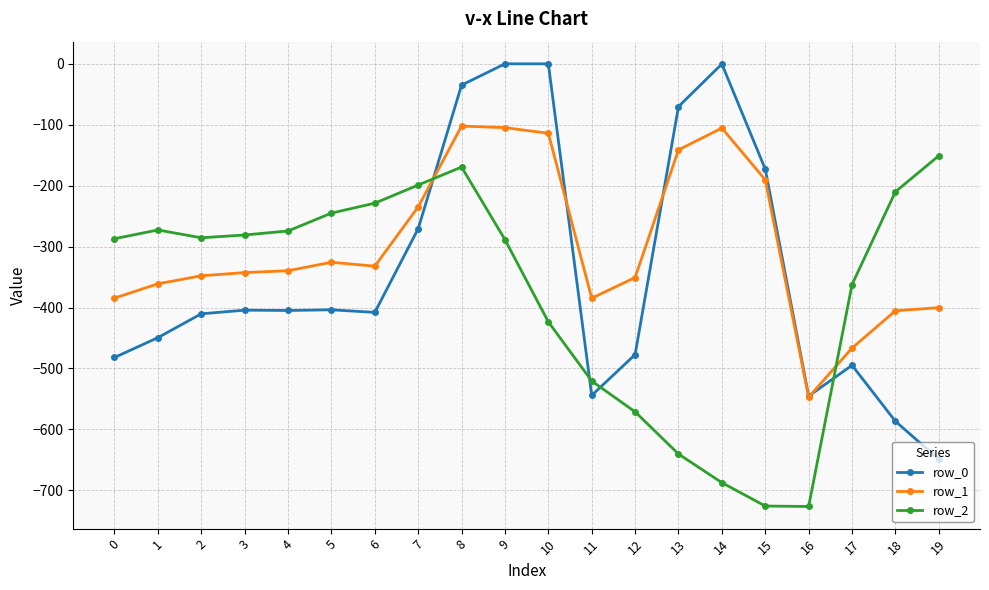

What is the value of the row_1 point at the 19th from the left?

-405.4